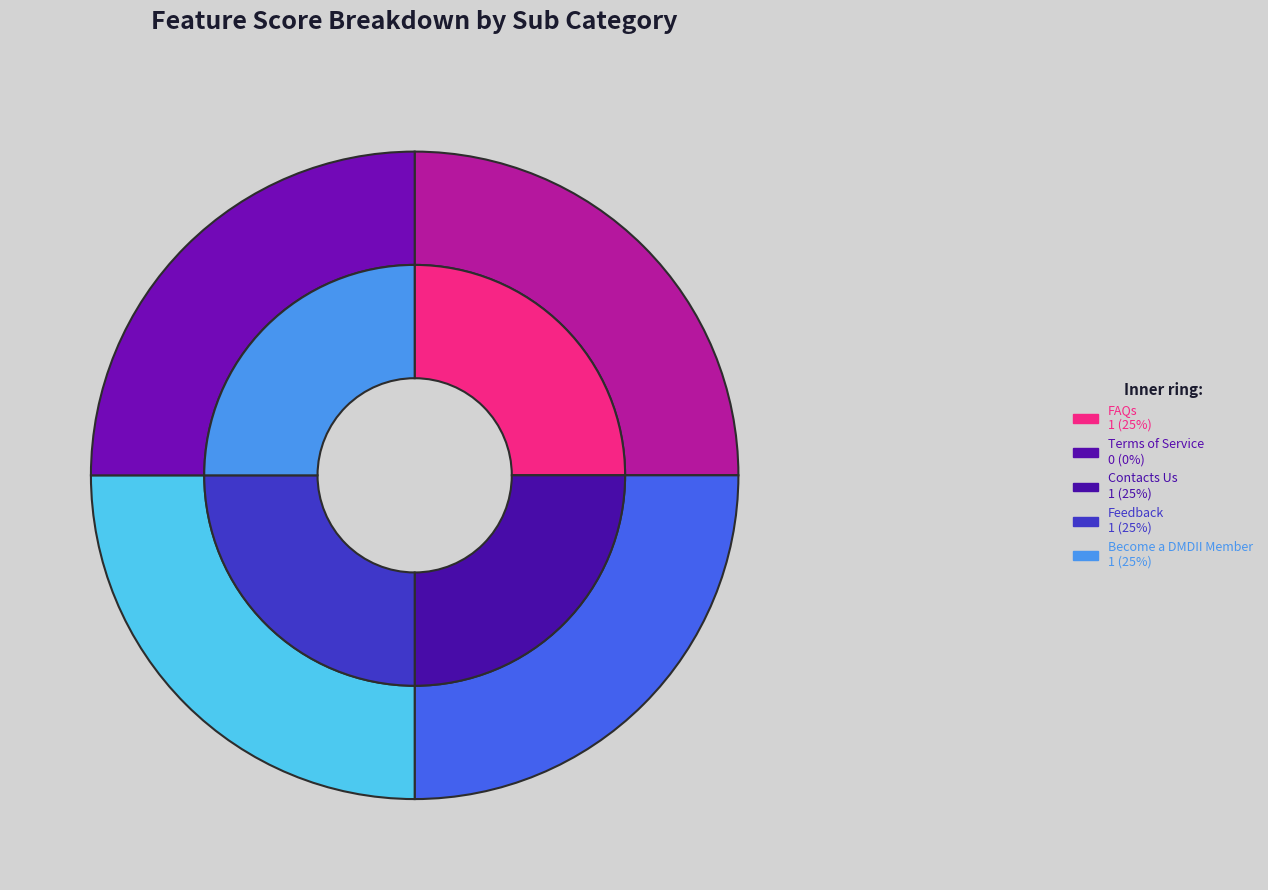

The Become a DMDII Member slice represents 37% of the pie. True or false?

False